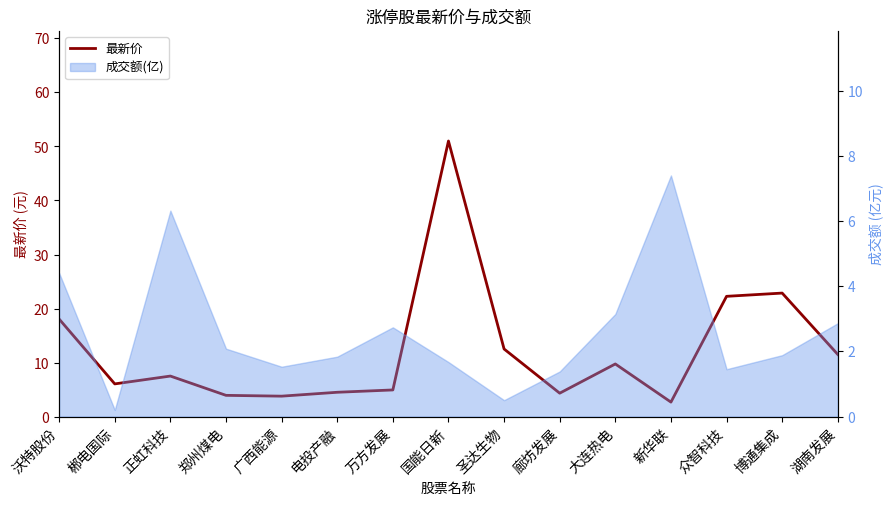

Reading right to left, what are all the values shown in this chart?

湖南发展=11.5	博通集成=22.9	众智科技=22.3	新华联=2.7	大连热电=9.7	廊坊发展=4.3	圣达生物=12.5	国能日新=51.0	万方发展=4.9	电投产融=4.5	广西能源=3.8	郑州煤电=3.9	正虹科技=7.5	郴电国际=6.0	沃特股份=18.1